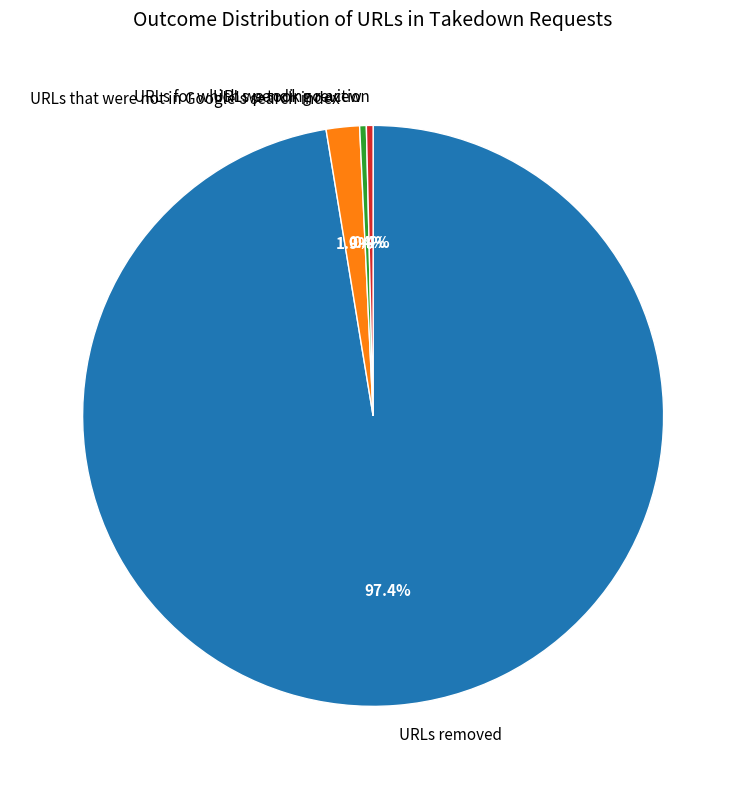

Does URLs pending review represent more than half of the total?

No